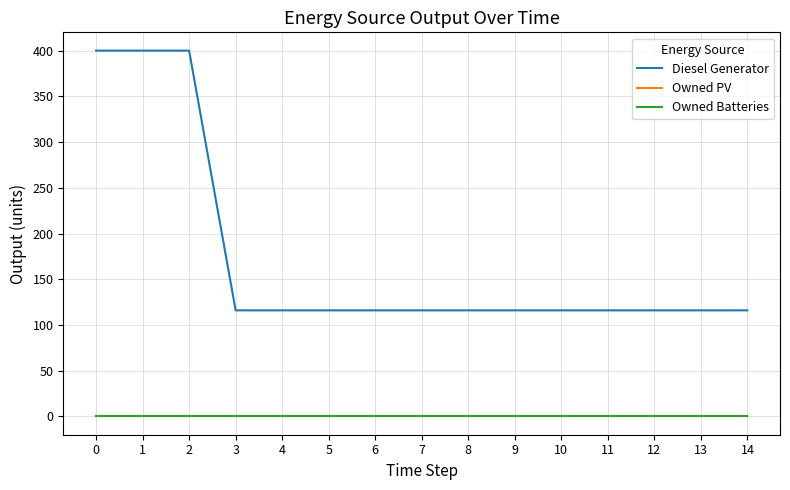

Which series changed the most between 3 and 10?

Diesel Generator